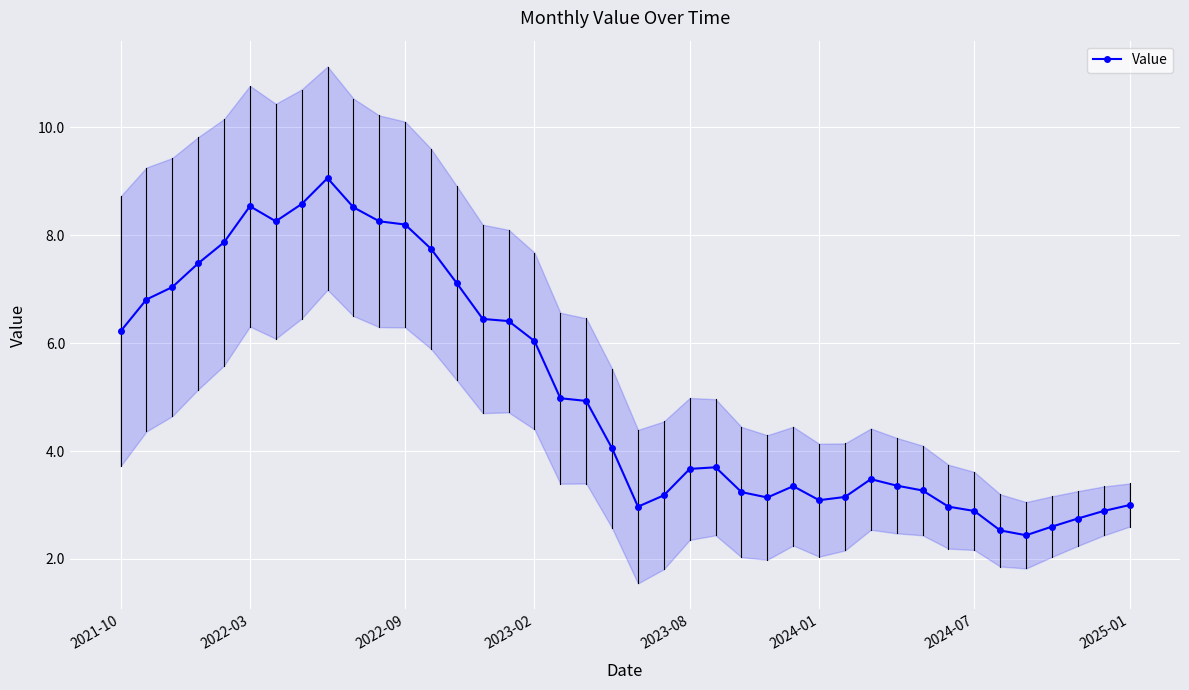

What is the lowest value of the Value series?

2.4